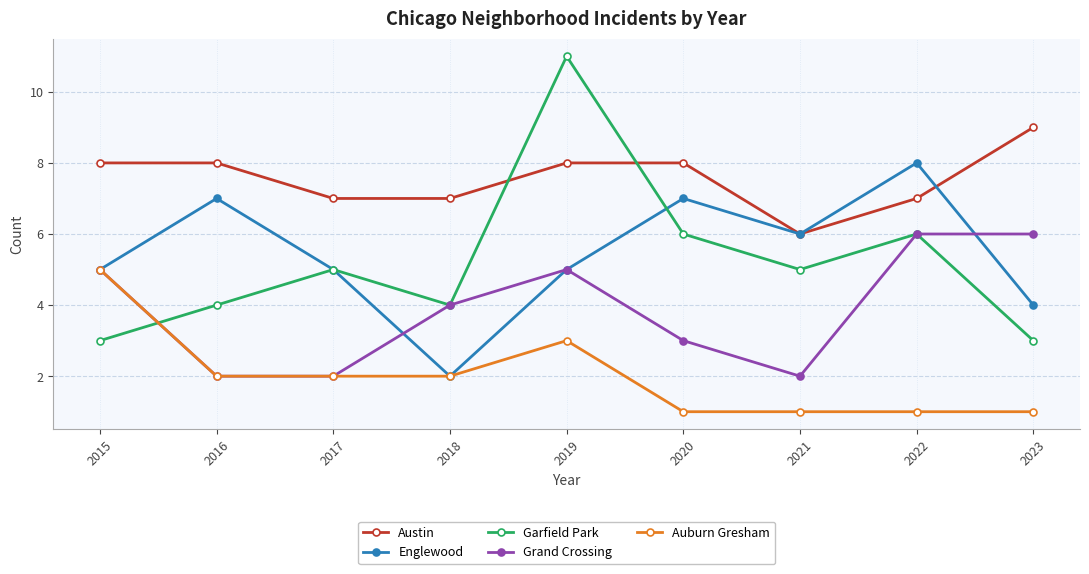

Which series changed the most between 2018 and 2019?

Garfield Park